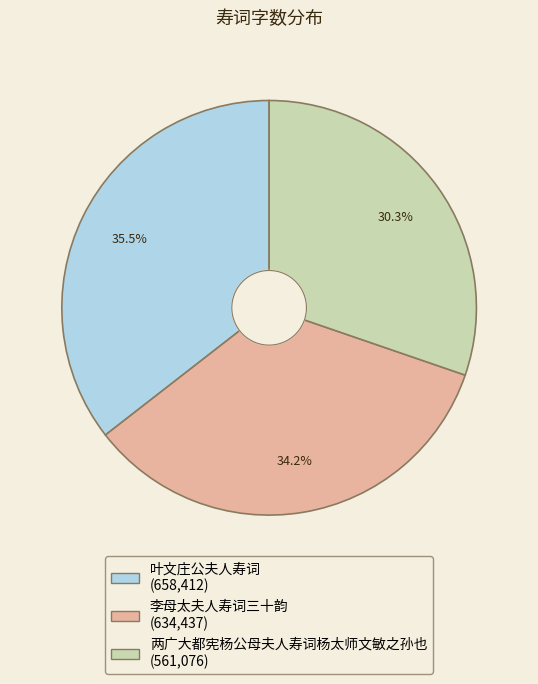

To the nearest percent, what percentage of the pie is 叶文庄公夫人寿词?

36%